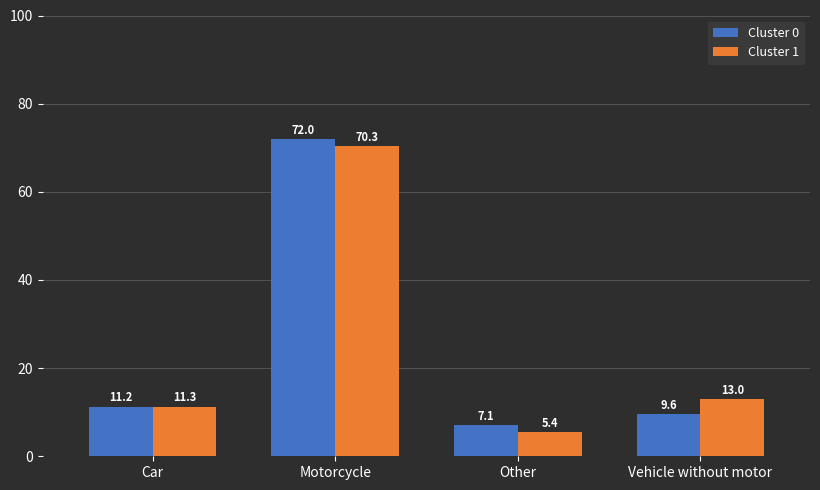

What is the total value across all series at Motorcycle?

142.3